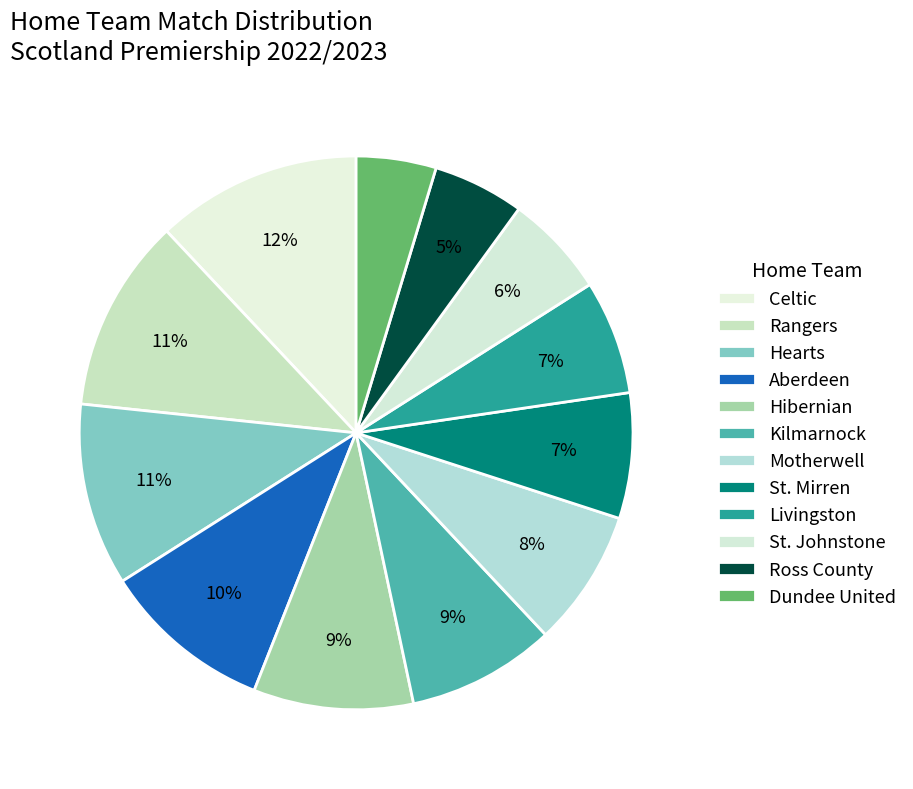

Approximately how many times larger is the value at Motherwell compared to Livingston?

1.2